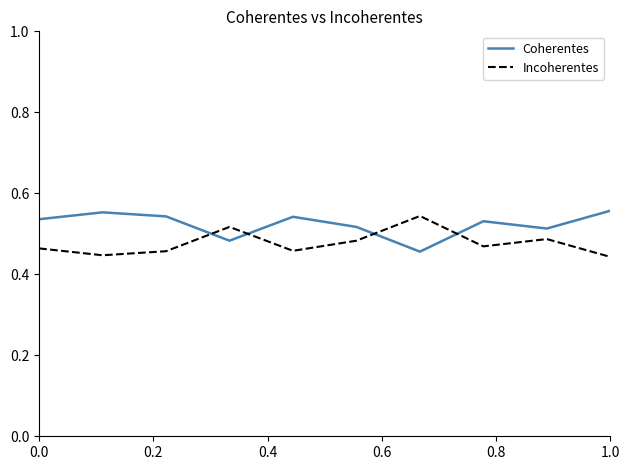

Which series has the largest total across all categories?

Coherentes